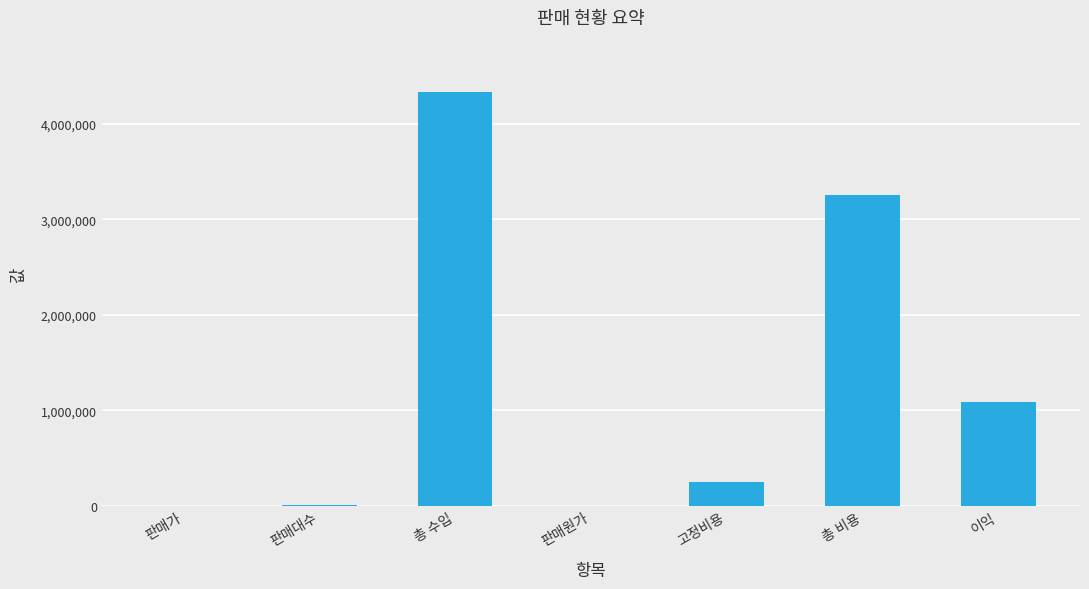

What is the sum of the values at 총 수입 and 총 비용?

7581805.9